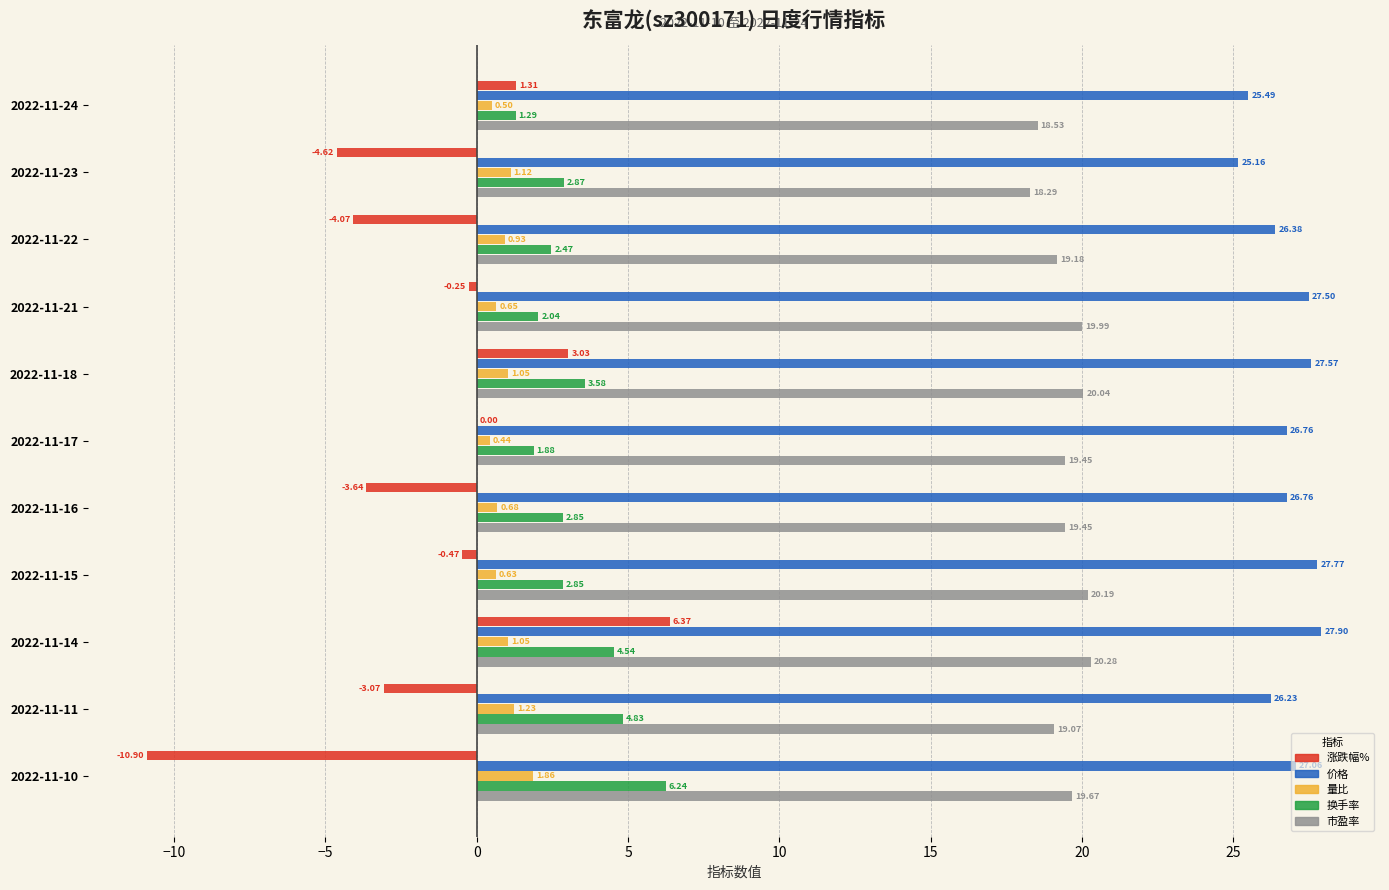

What is the sum of all 涨跌幅% values?

-16.3